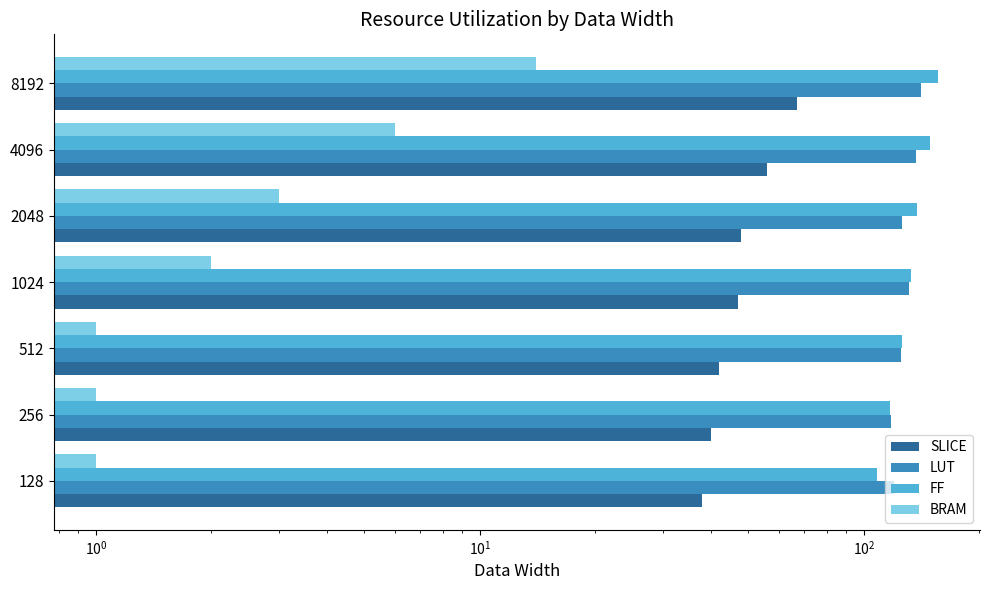

Rank the series by their maximum value, from lowest to highest.

BRAM, SLICE, LUT, FF